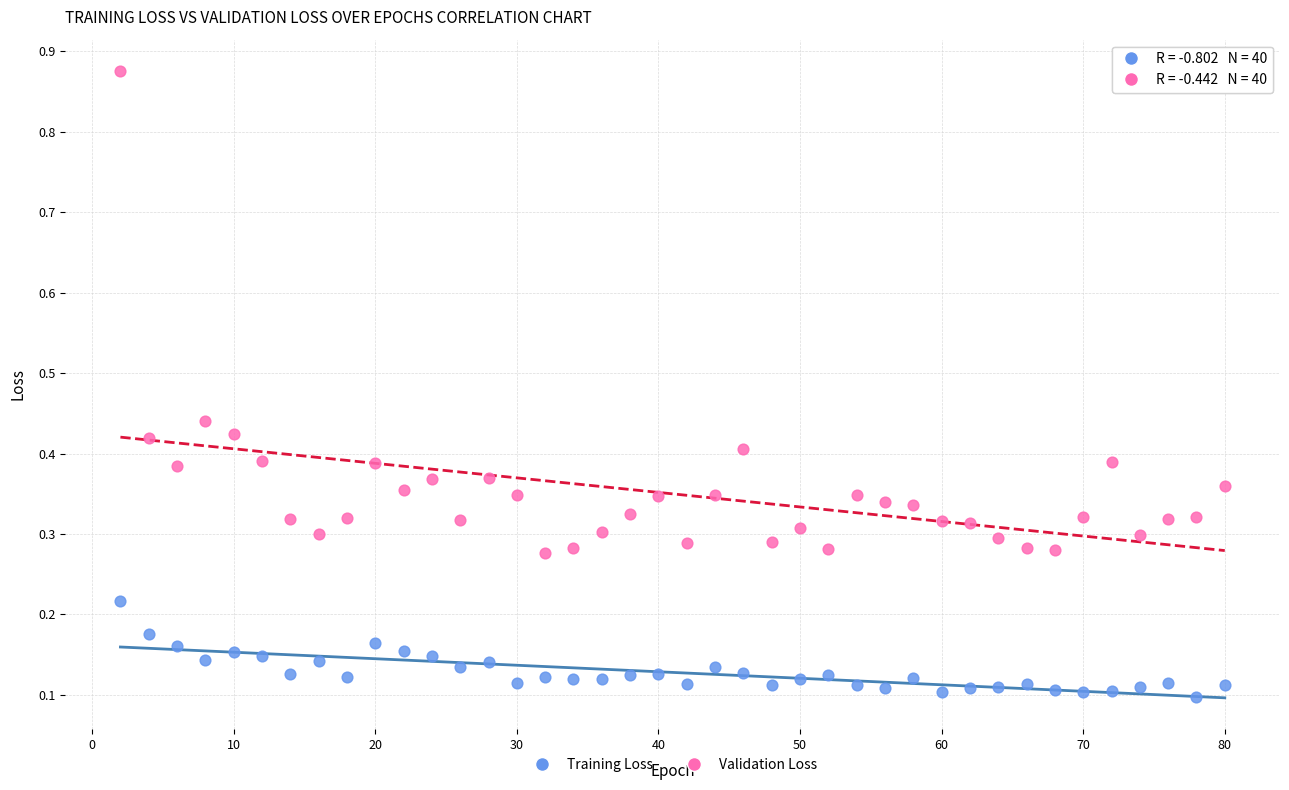

What is the X range (max minus min) for the scatter plot?

78.0